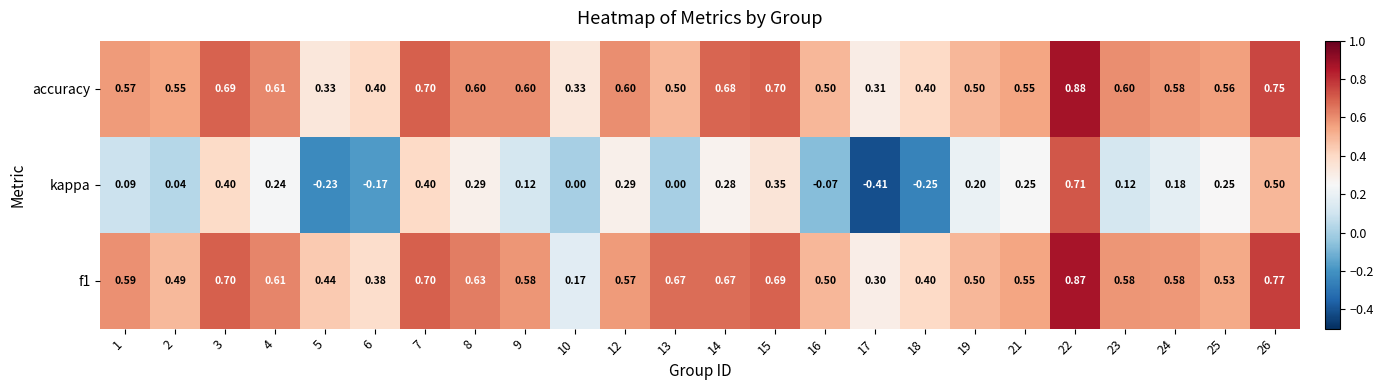

Which series has the largest range (max minus min)?

kappa